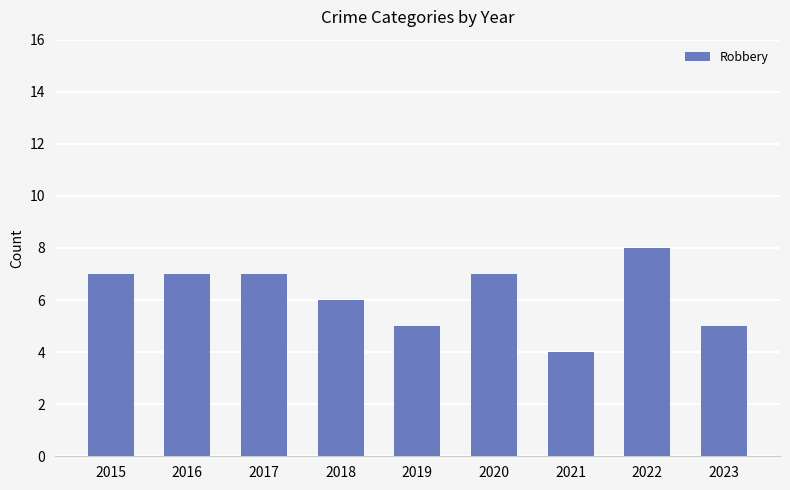

What is the ratio of the value at 2018 to the value at 2016?

0.9